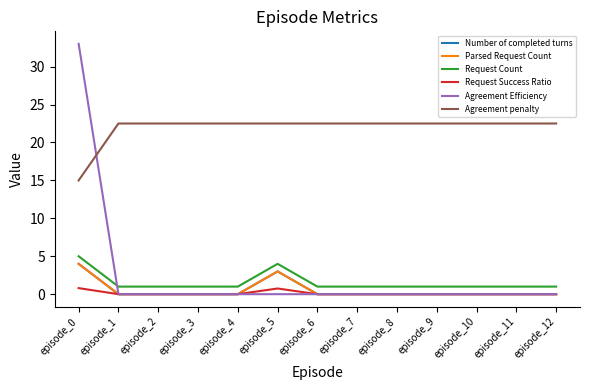

Does the chart have visible grid lines?

No